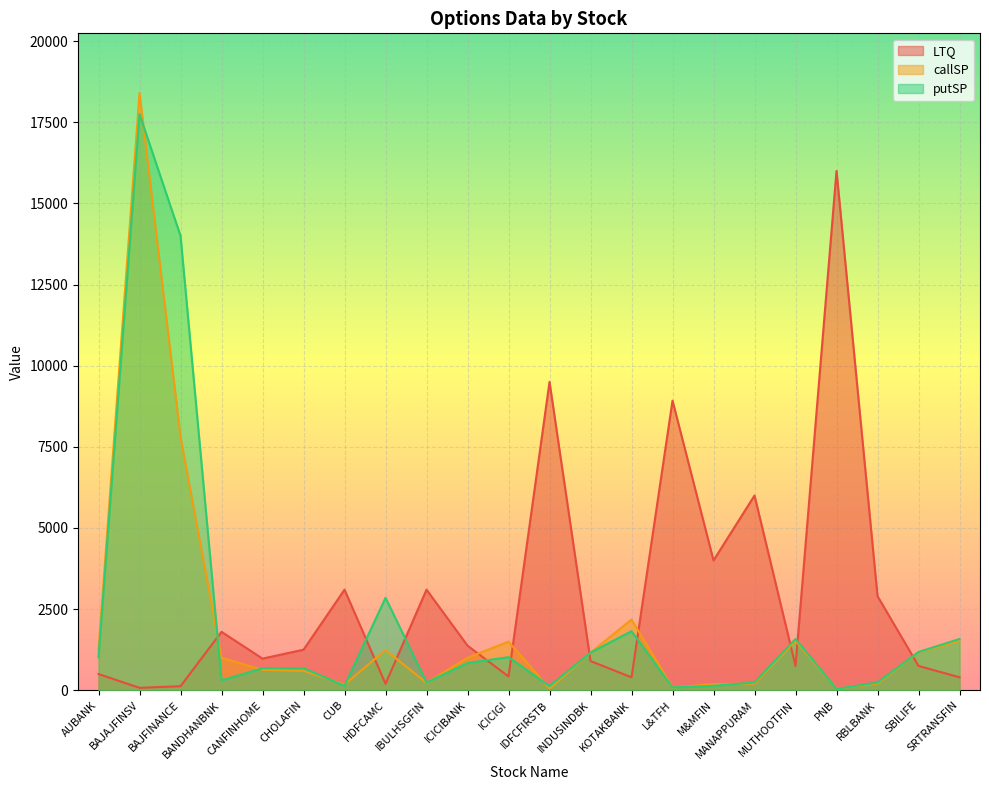

In putSP, how many points are lower than both neighbors (excluding endpoints)?

6